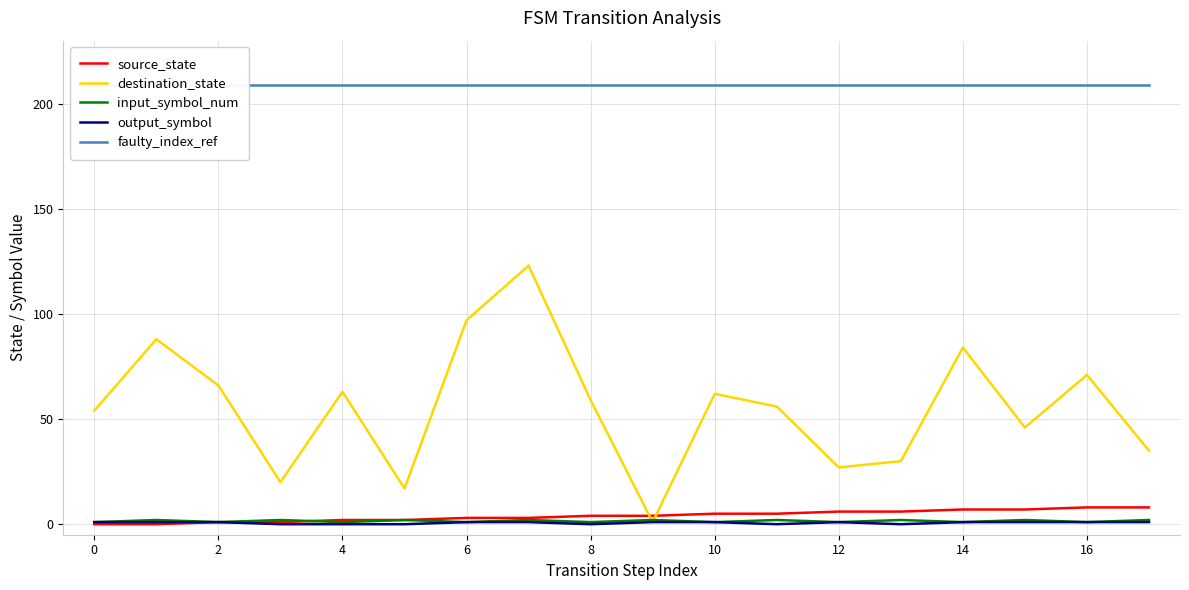

How many times do destination_state and source_state cross each other?

2